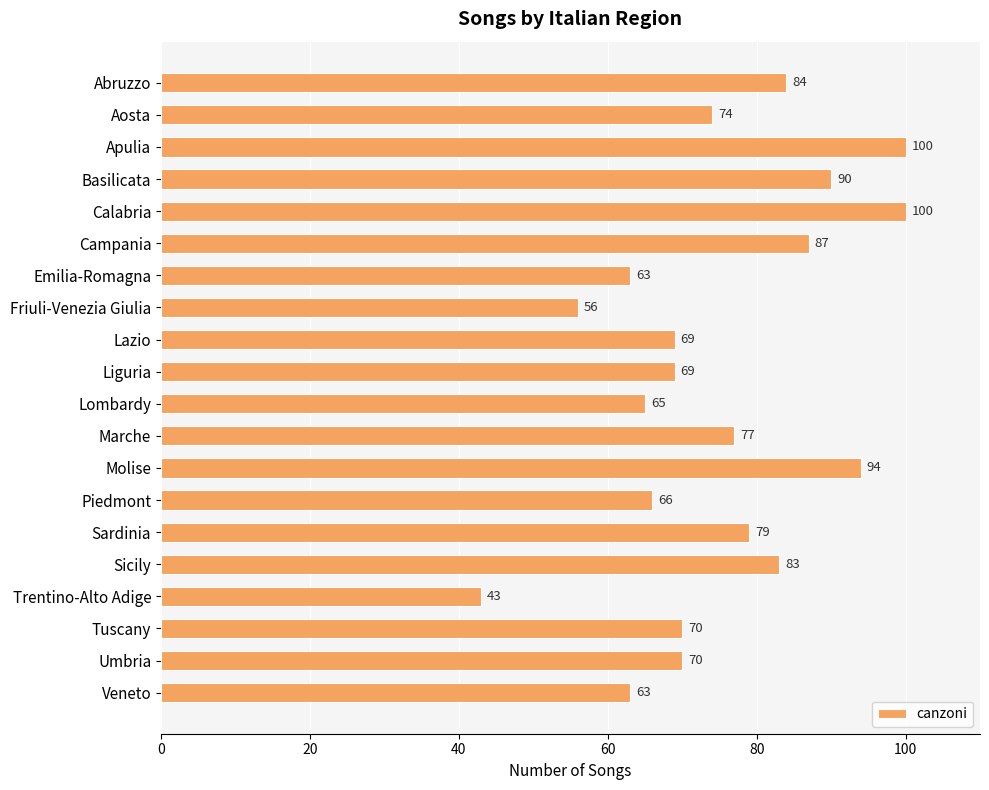

Approximately how many times larger is the value at Aosta compared to Basilicata?

0.8